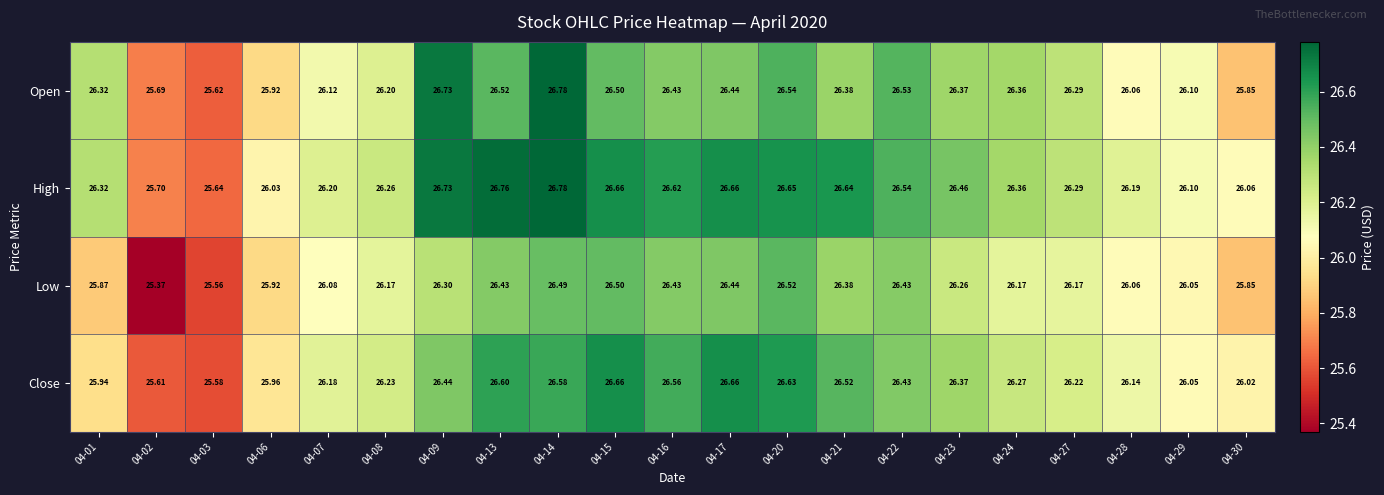

At 04-08, list the series in order from smallest to largest.

Low, Open, Close, High